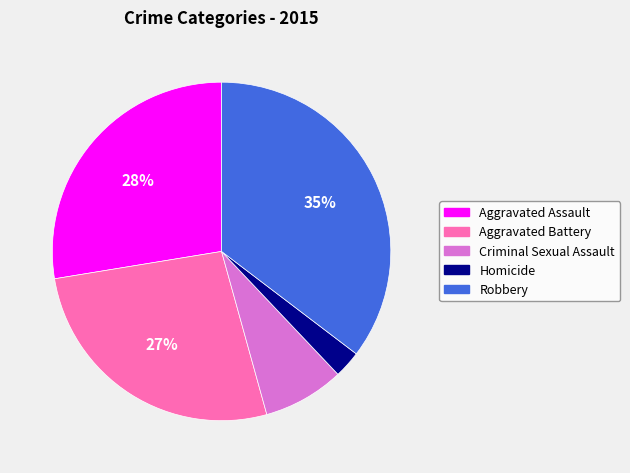

What percentage is the Homicide slice, to the nearest percent?

3%